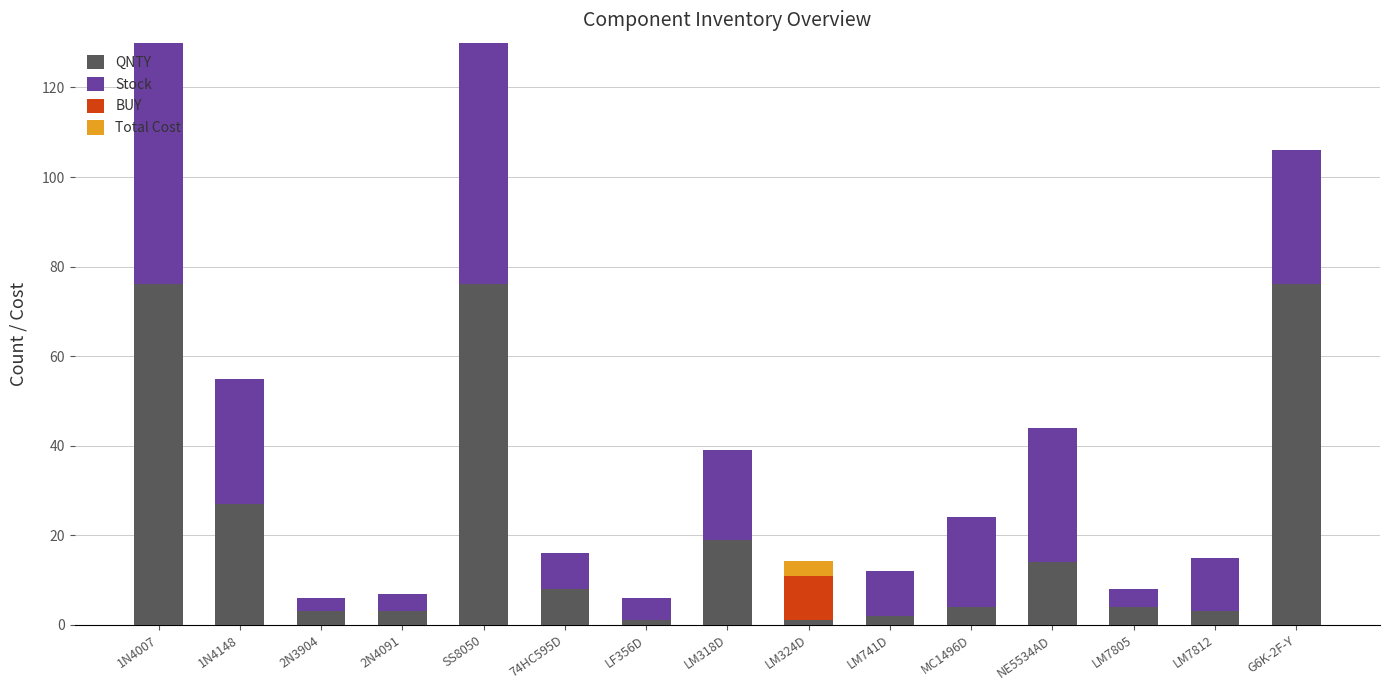

List the series in order of their peak value, lowest first.

Total Cost, BUY, QNTY, Stock